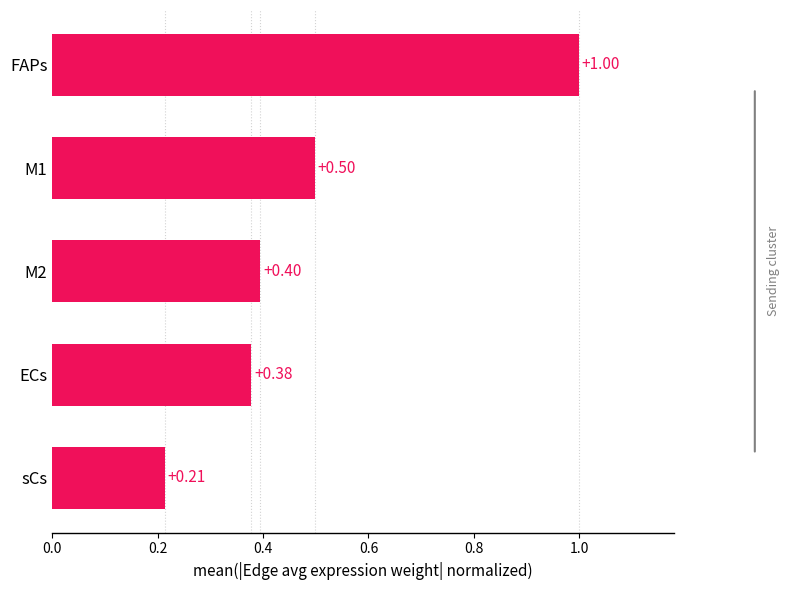

What is the sum of all values?

2.5